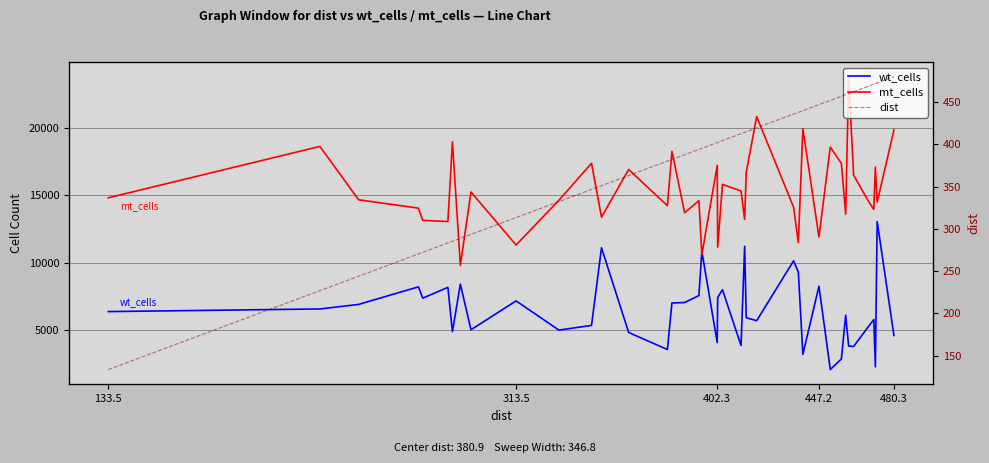

How many values in the wt_cells series exceed 6386?

19